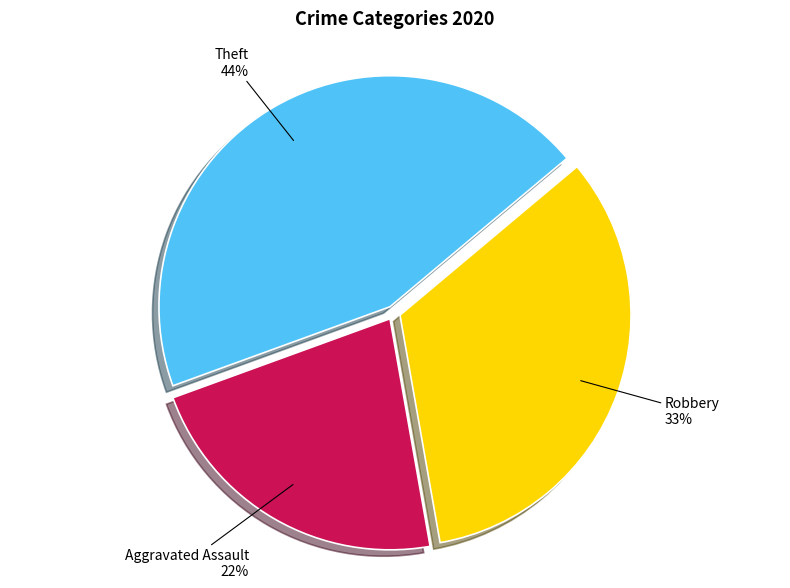

To the nearest percent, what is the average slice percentage?

33%